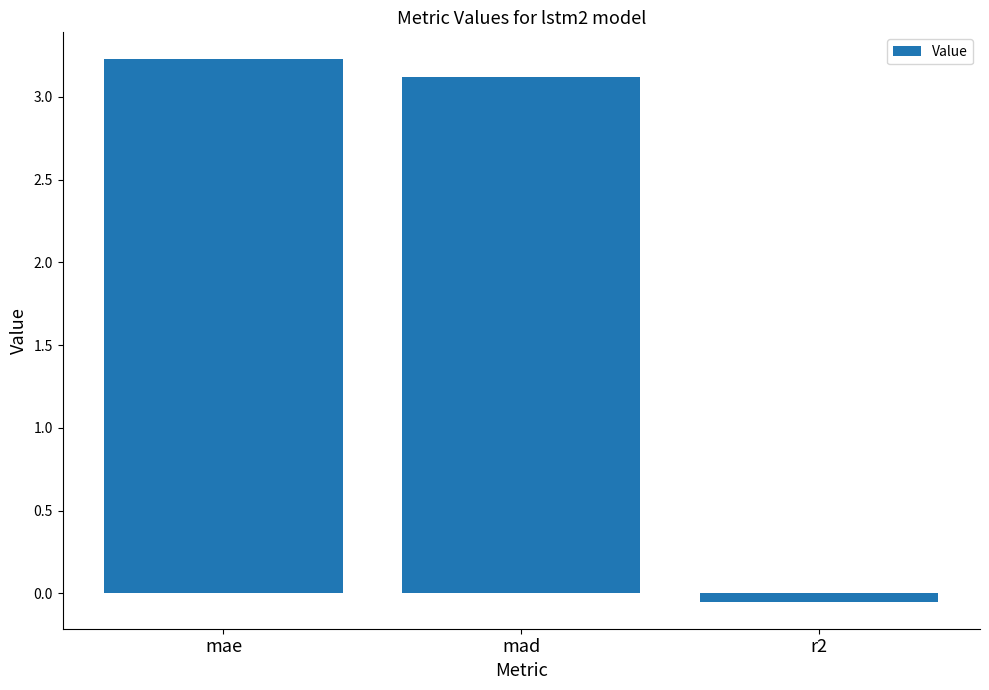

What is the difference between the maximum and second lowest values?

0.1